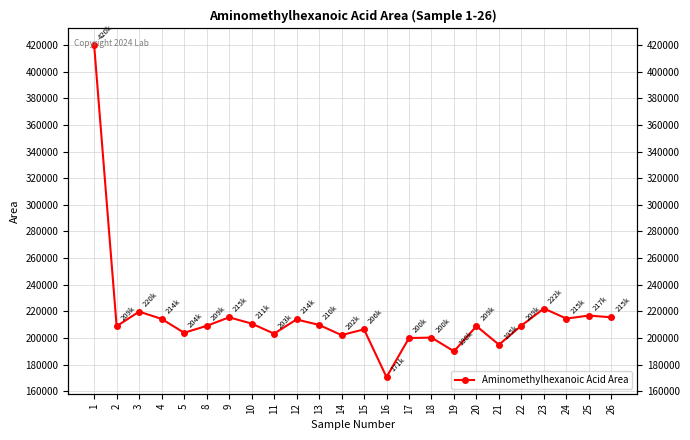

List the labels in order of value, smallest first.

16, 19, 21, 17, 18, 14, 11, 5, 15, 2, 20, 8, 22, 13, 10, 12, 4, 24, 26, 9, 25, 3, 23, 1